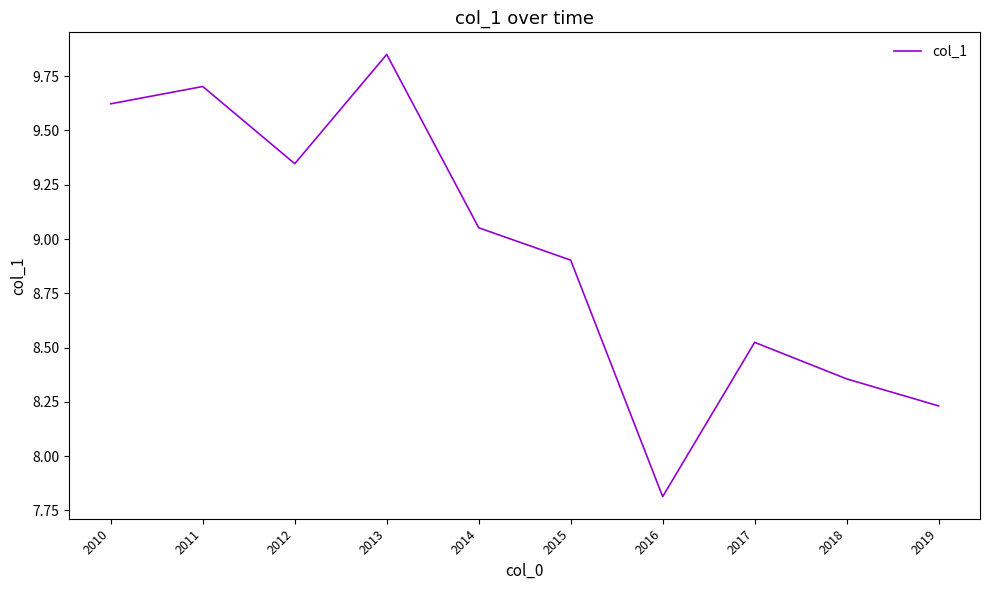

Which category has the highest value across all series?

2013